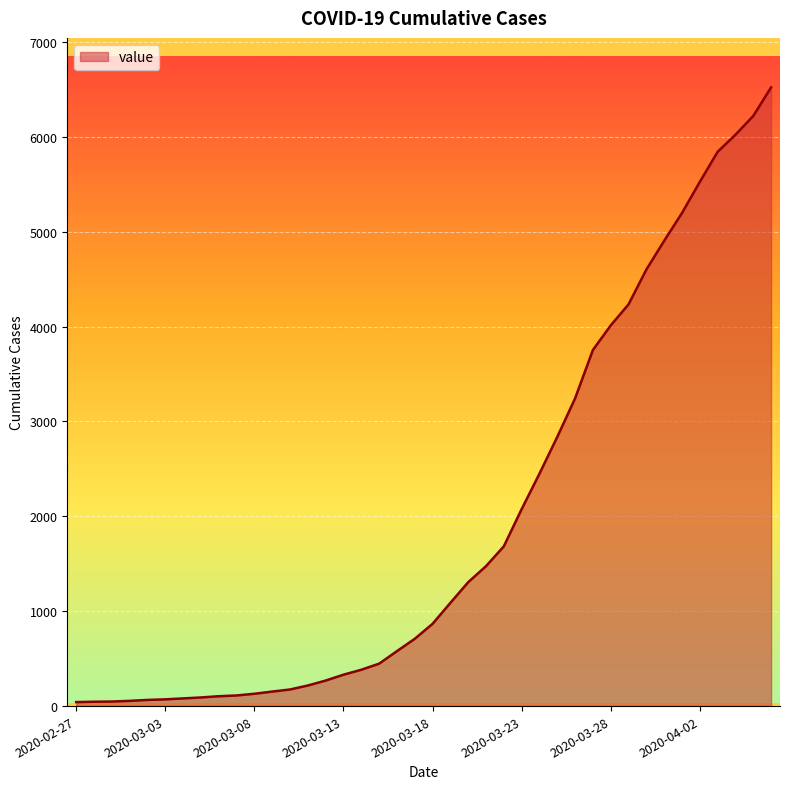

How many values are below 867?

20